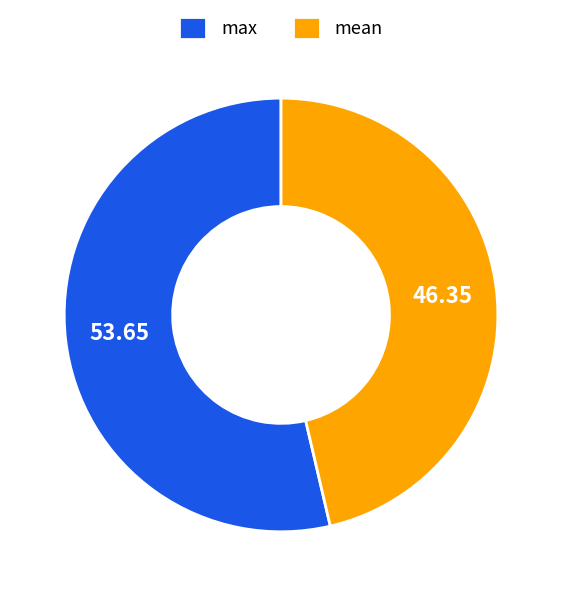

Do max and mean together represent more than half of the pie?

Yes